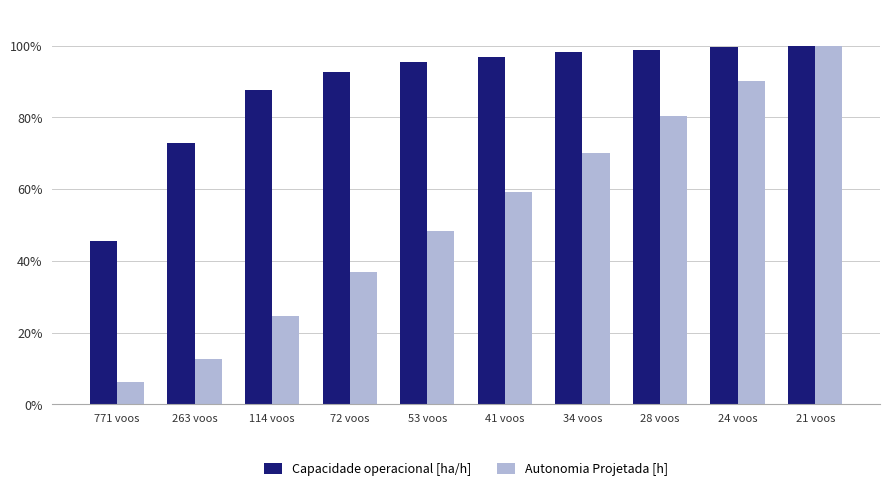

At which category does the chart reach its minimum across all series?

771 voos